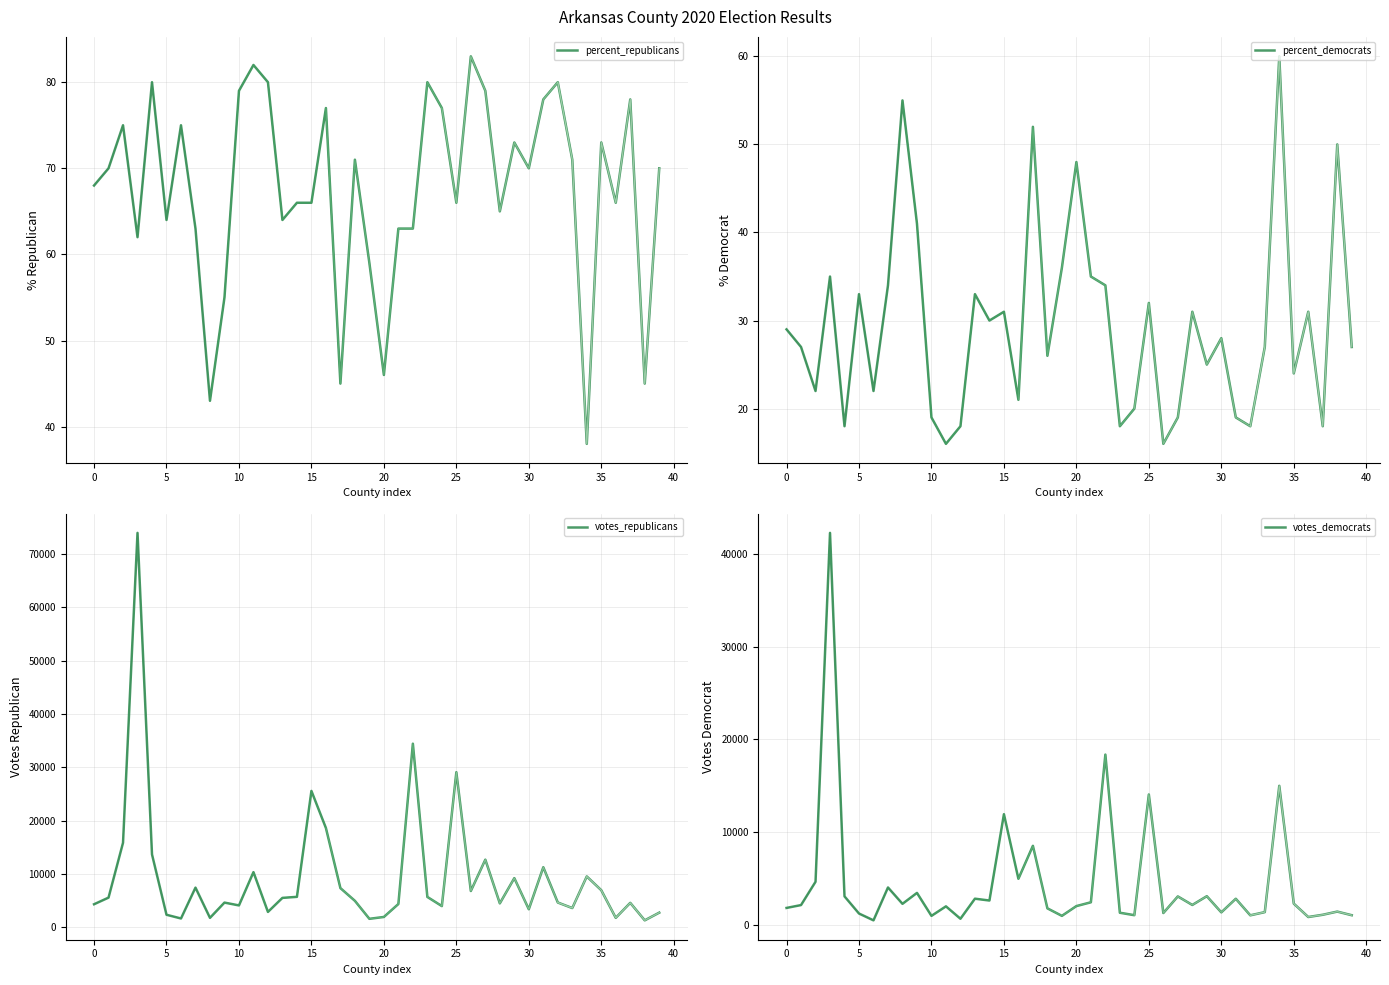

What is the value of the percent_republicans point at the 28th from the left?

79